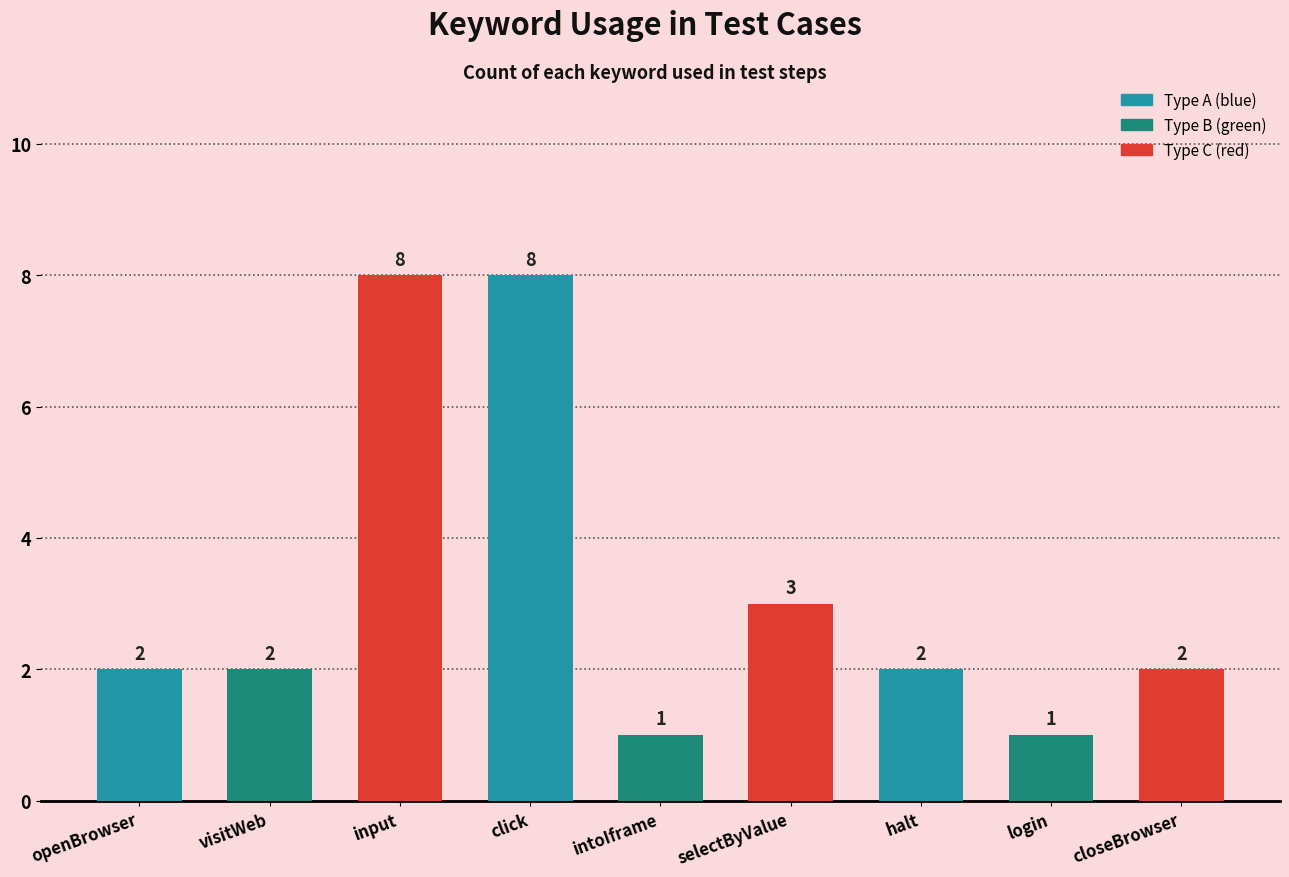

What is the value of the 8th bar from the left?

1